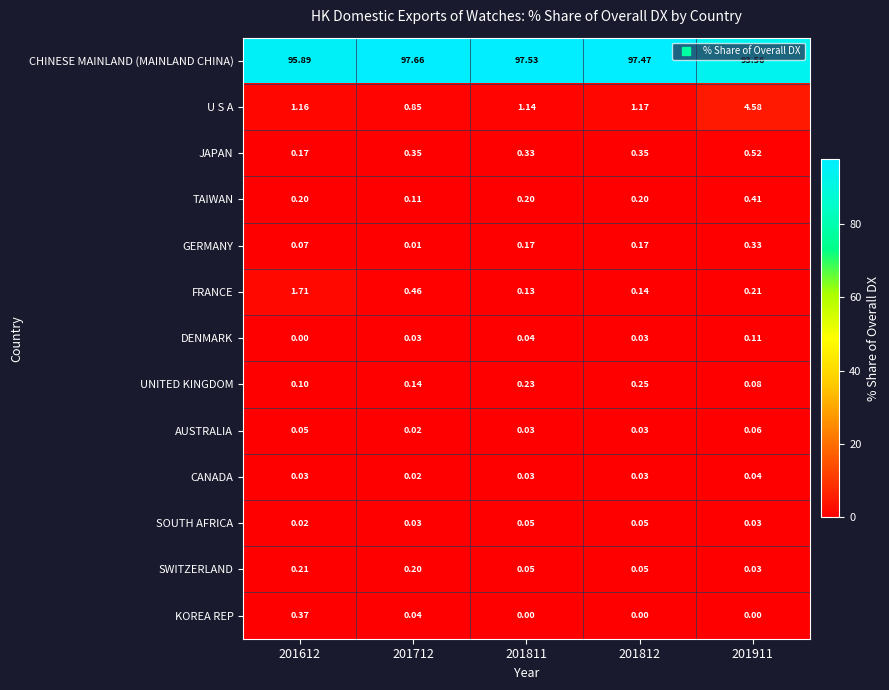

Which series has the largest range (max minus min)?

CHINESE MAINLAND (MAINLAND CHINA)